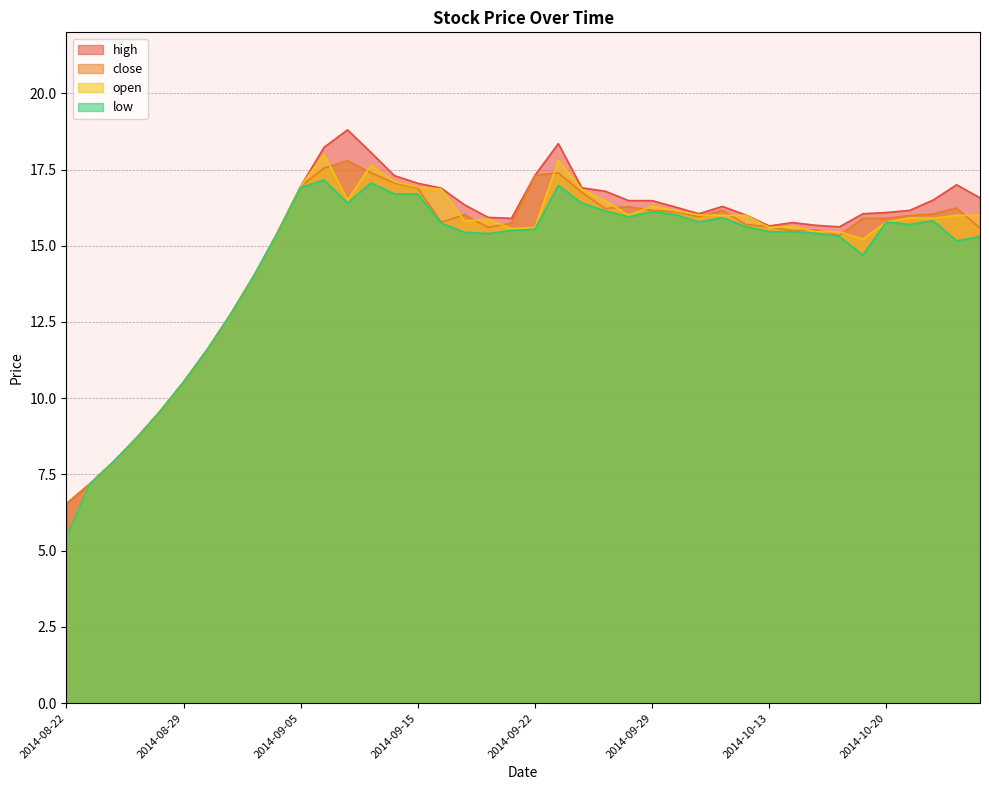

How many lines are shown in the chart?

4